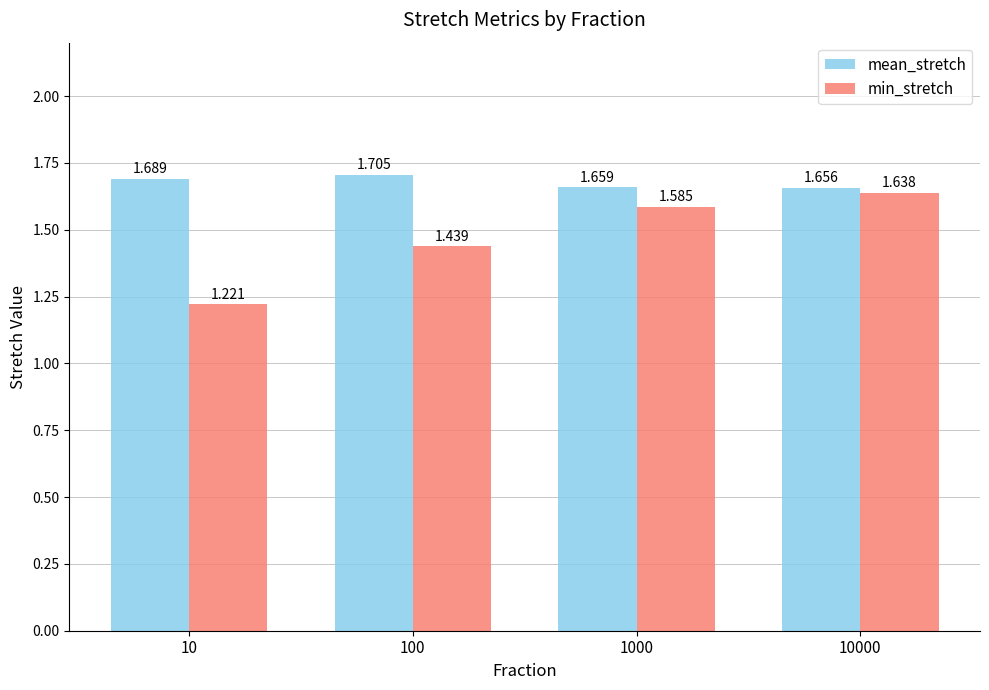

What is the sum of the mean_stretch values at 10000 and 1000?

3.3